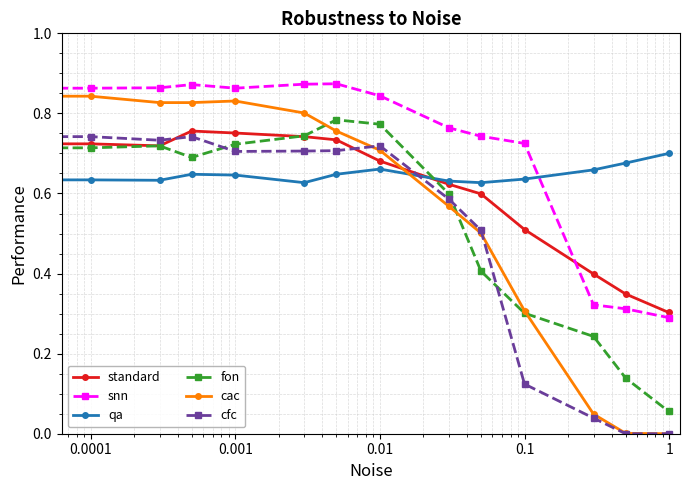

After their last crossing, which series has the higher values: snn or qa?

qa